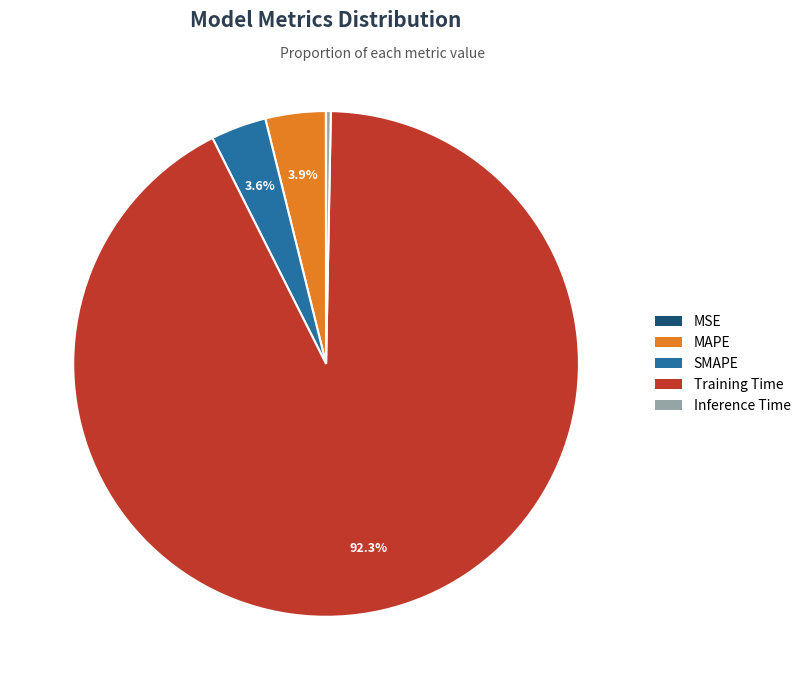

How much of the chart is everything except MAPE?

96.1%